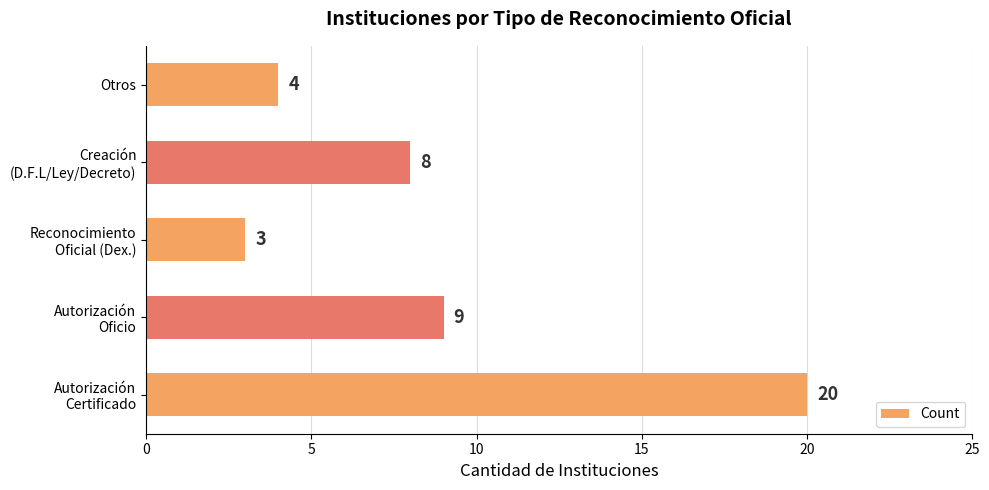

Reading bottom to top, what are all the values shown in this chart?

20	9	3	8	4